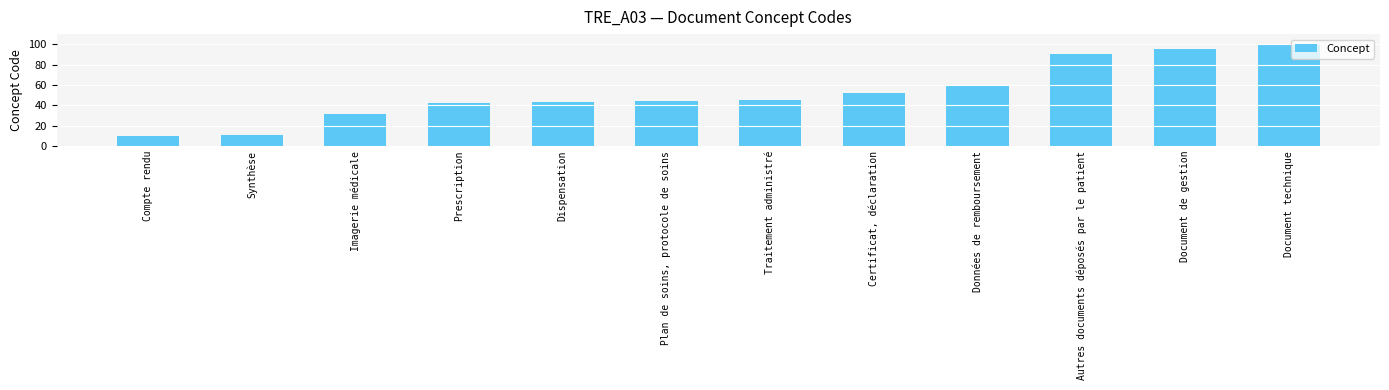

What is the difference between the maximum and minimum values?

89